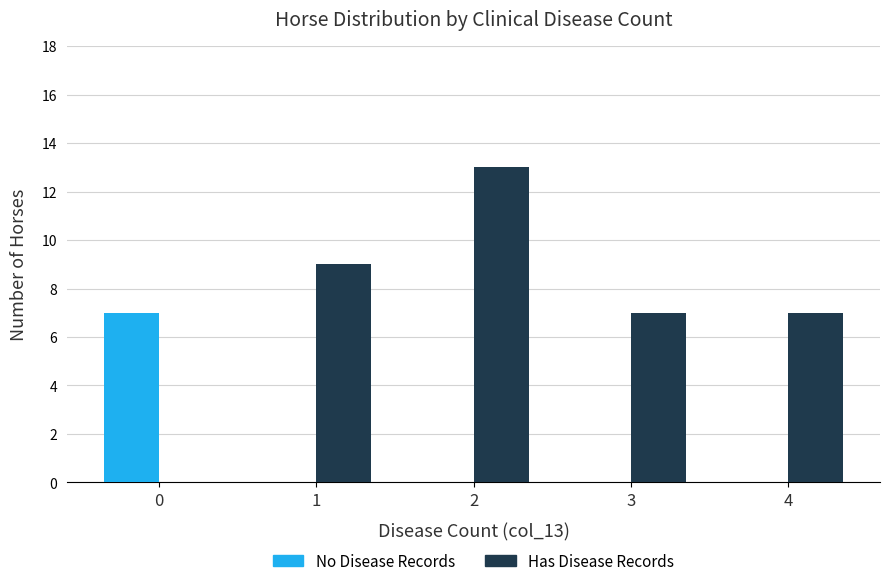

The value of Has Disease Records at 2 is 23. True or false?

False